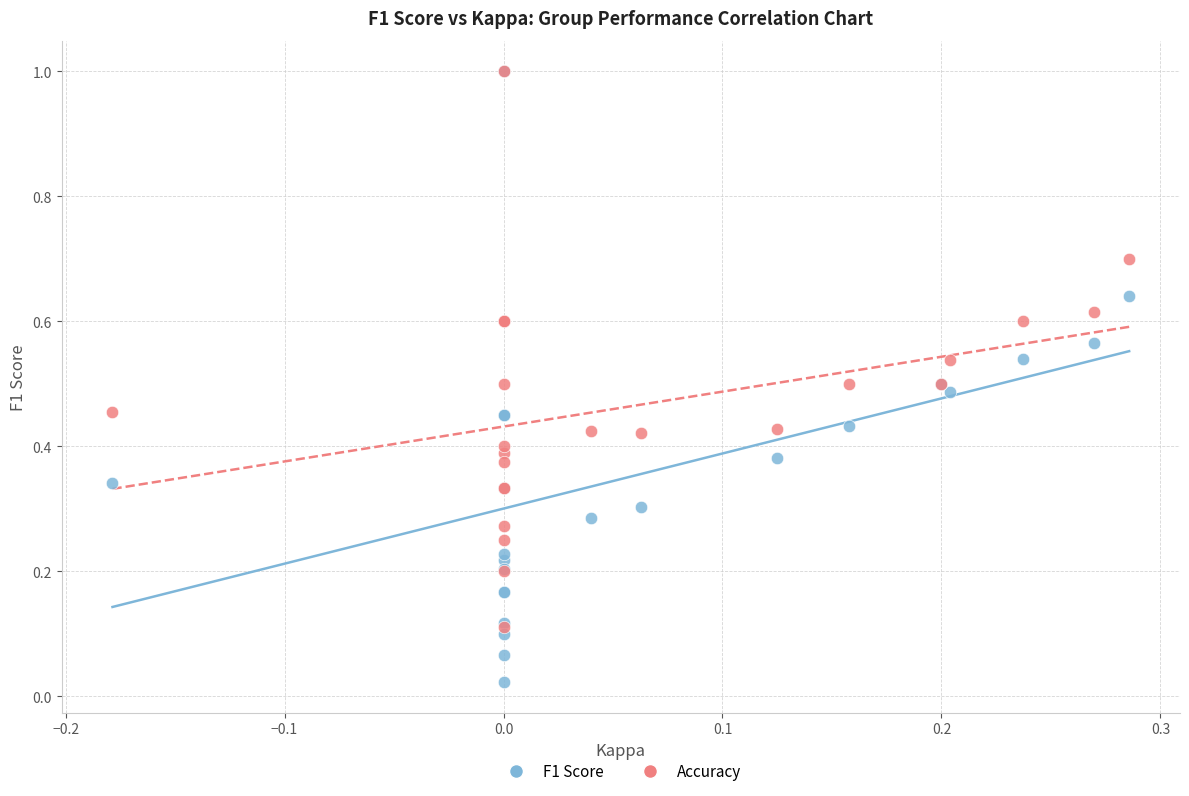

Which series has the largest Y range (max minus min)?

F1 Score